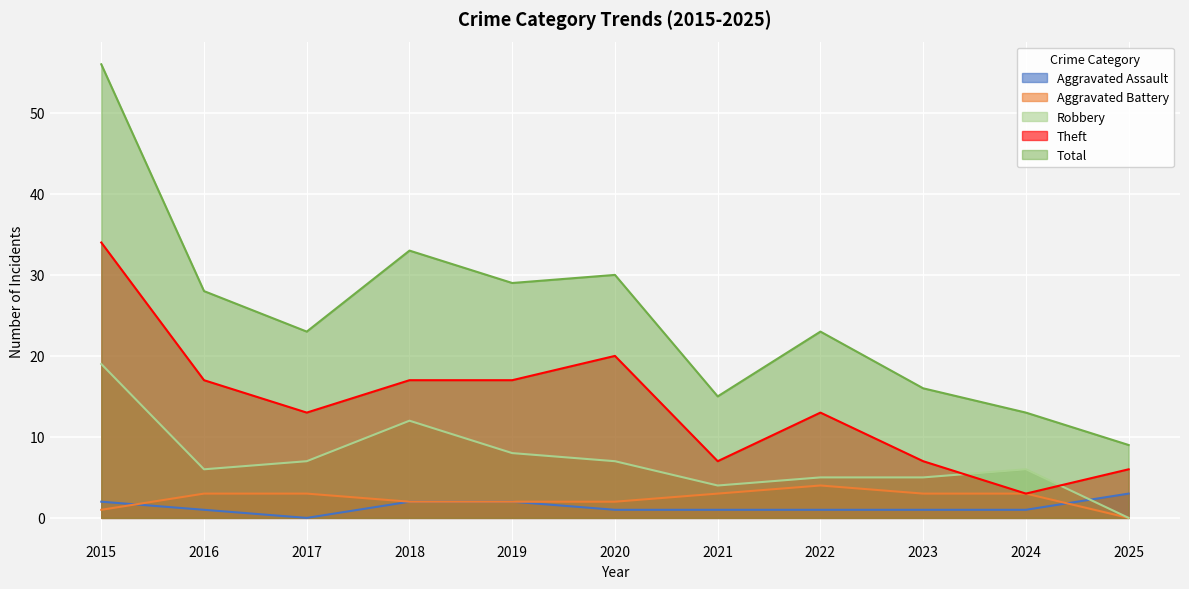

True or false: Aggravated Assault has more than 2 interior local peaks.

False